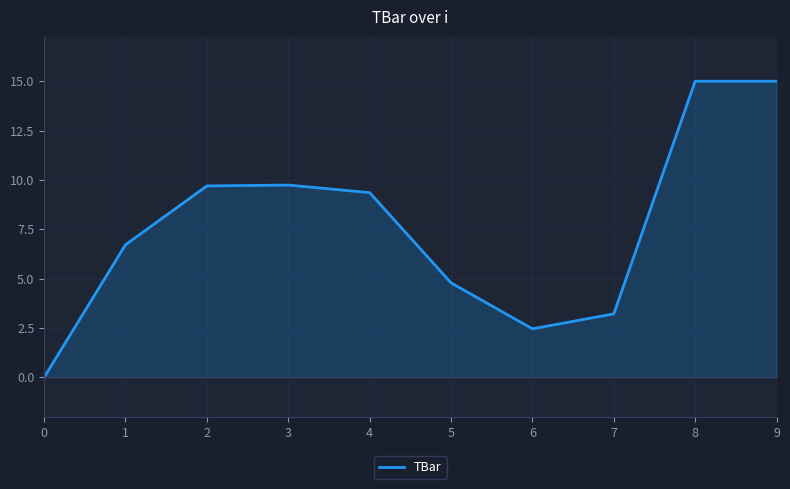

True or false: the data has more than 0 interior local peaks.

True